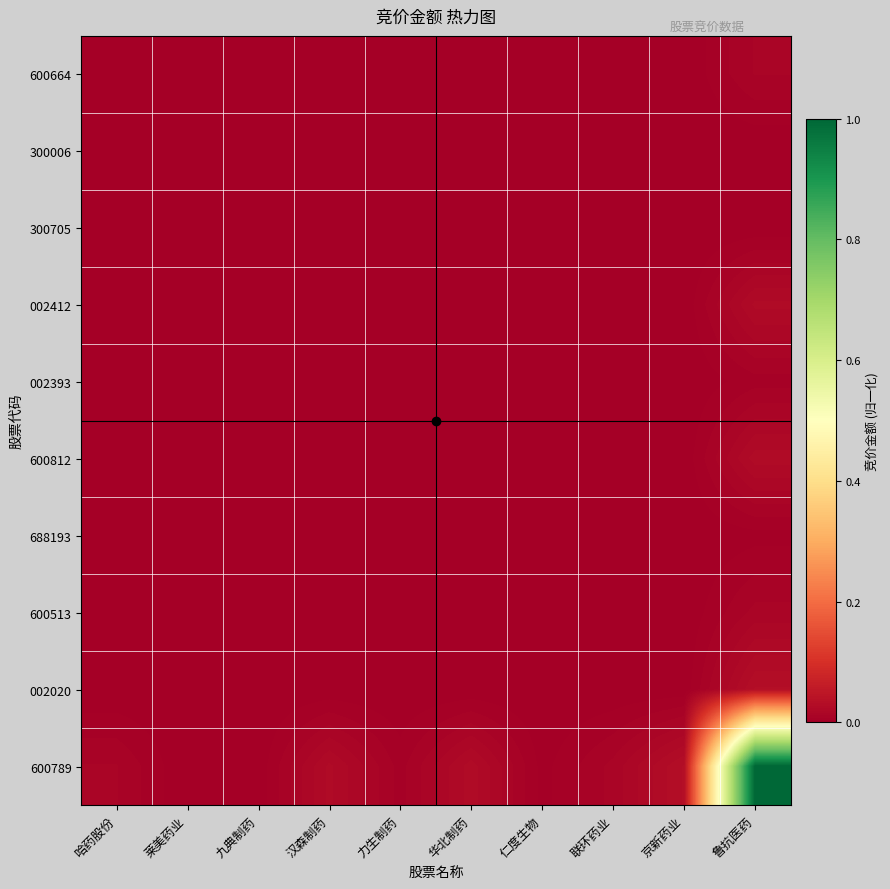

Reading left to right, transcribe all the data shown in this chart.

600664: 哈药股份=0.0	莱美药业=0.0	九典制药=0.0	汉森制药=0.0	力生制药=0.0	华北制药=0.0	仁度生物=0.0	联环药业=0.0	京新药业=0.0	鲁抗医药=0.0
300006: 哈药股份=0.0	莱美药业=0.0	九典制药=0.0	汉森制药=0.0	力生制药=0.0	华北制药=0.0	仁度生物=0.0	联环药业=0.0	京新药业=0.0	鲁抗医药=0.0
300705: 哈药股份=0.0	莱美药业=0.0	九典制药=0.0	汉森制药=0.0	力生制药=0.0	华北制药=0.0	仁度生物=0.0	联环药业=0.0	京新药业=0.0	鲁抗医药=0.0
002412: 哈药股份=0.0	莱美药业=0.0	九典制药=0.0	汉森制药=0.0	力生制药=0.0	华北制药=0.0	仁度生物=0.0	联环药业=0.0	京新药业=0.0	鲁抗医药=0.0
002393: 哈药股份=0.0	莱美药业=0.0	九典制药=0.0	汉森制药=0.0	力生制药=0.0	华北制药=0.0	仁度生物=0.0	联环药业=0.0	京新药业=0.0	鲁抗医药=0.0
600812: 哈药股份=0.0	莱美药业=0.0	九典制药=0.0	汉森制药=0.0	力生制药=0.0	华北制药=0.0	仁度生物=0.0	联环药业=0.0	京新药业=0.0	鲁抗医药=0.0
688193: 哈药股份=0.0	莱美药业=0.0	九典制药=0.0	汉森制药=0.0	力生制药=0.0	华北制药=0.0	仁度生物=0.0	联环药业=0.0	京新药业=0.0	鲁抗医药=0.0
600513: 哈药股份=0.0	莱美药业=0.0	九典制药=0.0	汉森制药=0.0	力生制药=0.0	华北制药=0.0	仁度生物=0.0	联环药业=0.0	京新药业=0.0	鲁抗医药=0.0
002020: 哈药股份=0.0	莱美药业=0.0	九典制药=0.0	汉森制药=0.0	力生制药=0.0	华北制药=0.0	仁度生物=0.0	联环药业=0.0	京新药业=0.0	鲁抗医药=0.0
600789: 哈药股份=0.0	莱美药业=0.0	九典制药=0.0	汉森制药=0.0	力生制药=0.0	华北制药=0.0	仁度生物=0.0	联环药业=0.0	京新药业=0.0	鲁抗医药=1.0